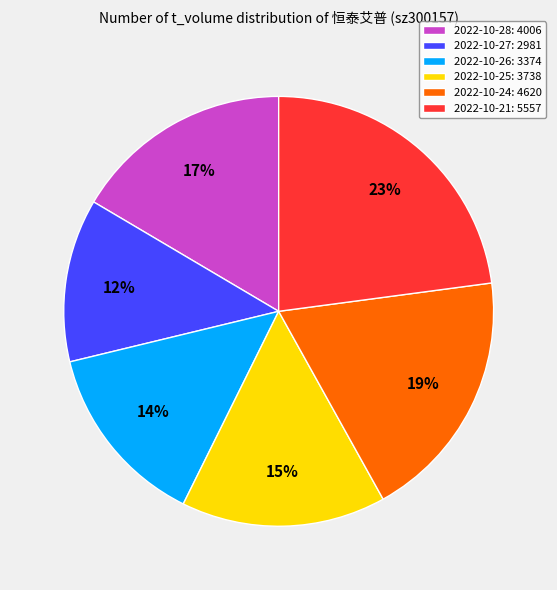

Which slice is the smallest?

2022-10-27